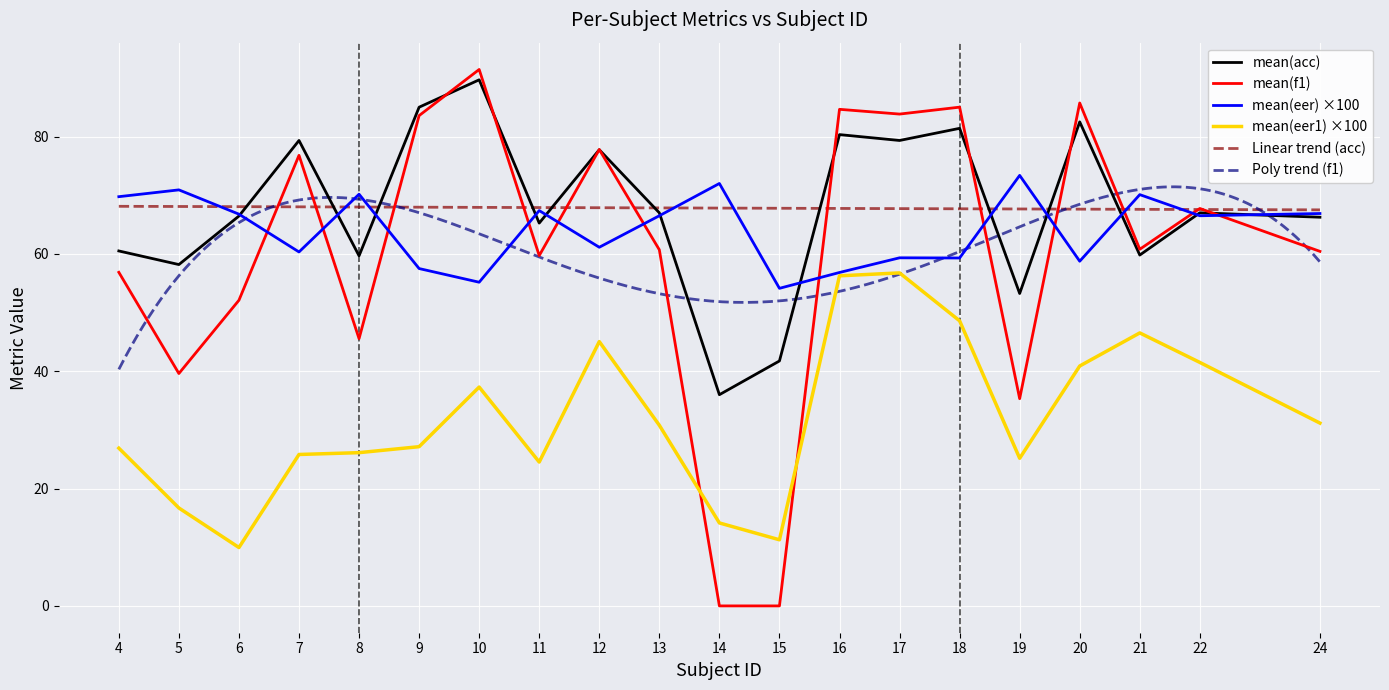

Between 18 and 24, which series saw the biggest shift?

mean(f1)